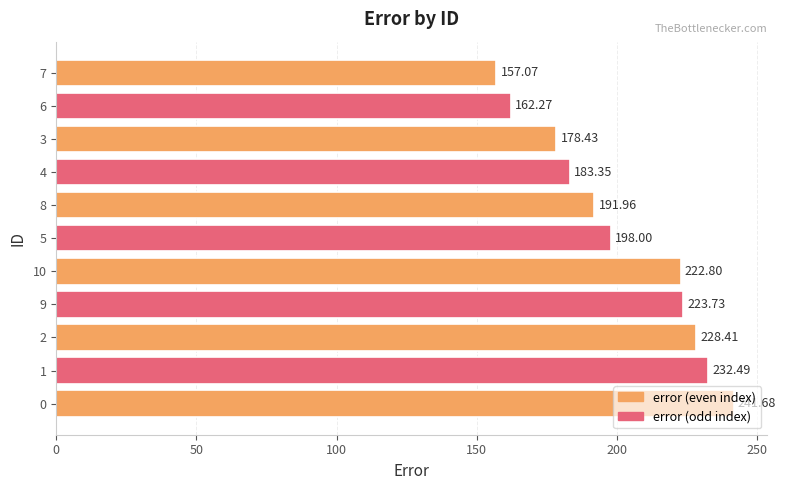

Are the bars grouped side by side (vs. stacked)?

No